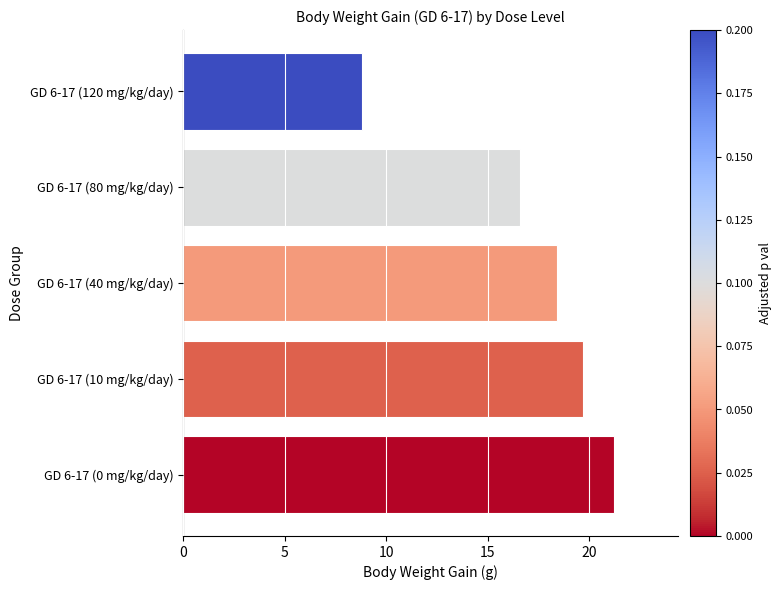

Rank the categories by value from lowest to highest.

GD 6-17 (120 mg/kg/day), GD 6-17 (80 mg/kg/day), GD 6-17 (40 mg/kg/day), GD 6-17 (10 mg/kg/day), GD 6-17 (0 mg/kg/day)